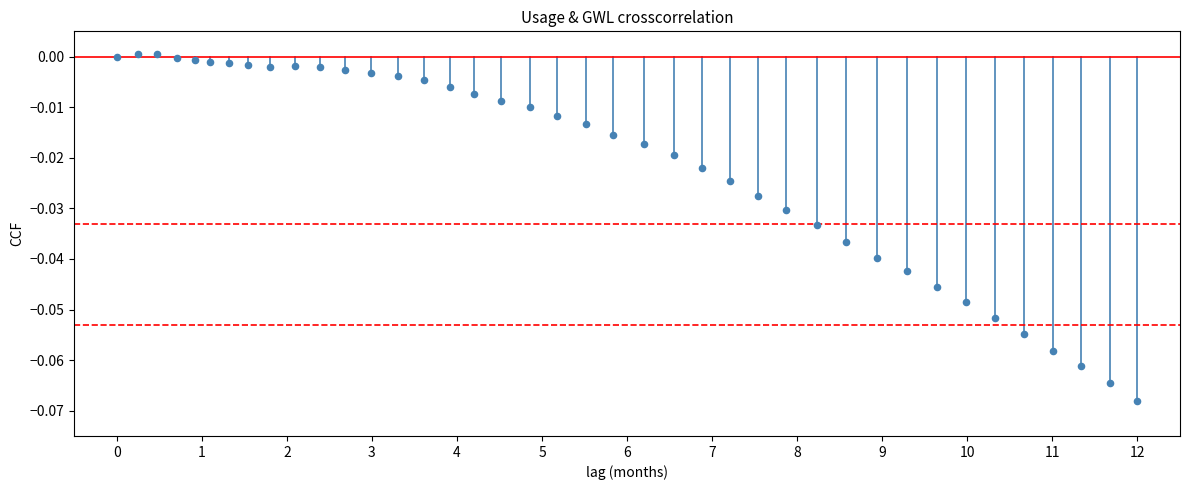

What is the range of X values (max minus min)?

12.0